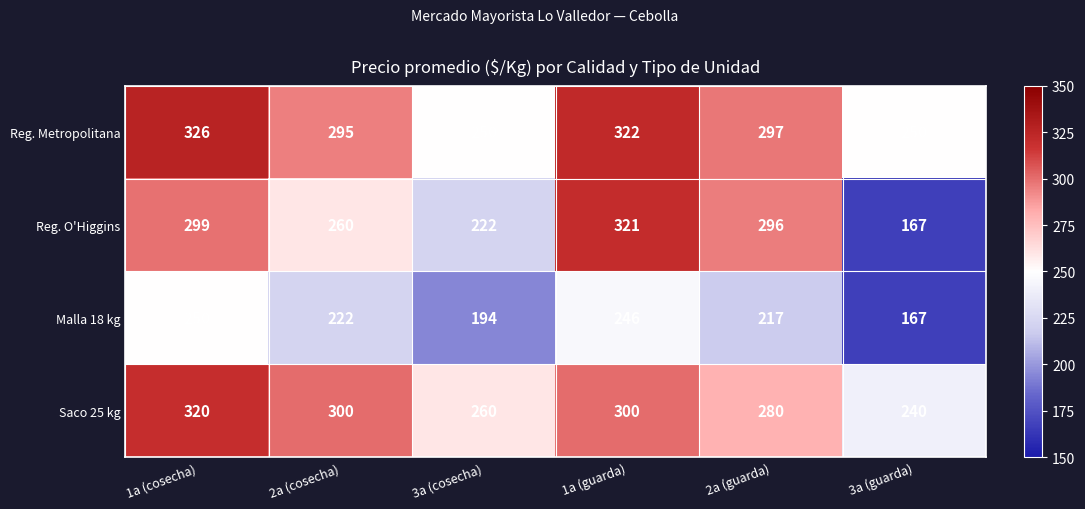

Which series has the largest range (max minus min)?

Reg. O'Higgins